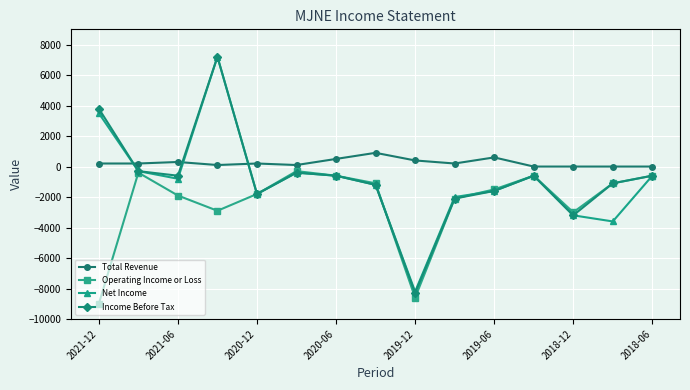

Which series has the widest spread of values?

Income Before Tax